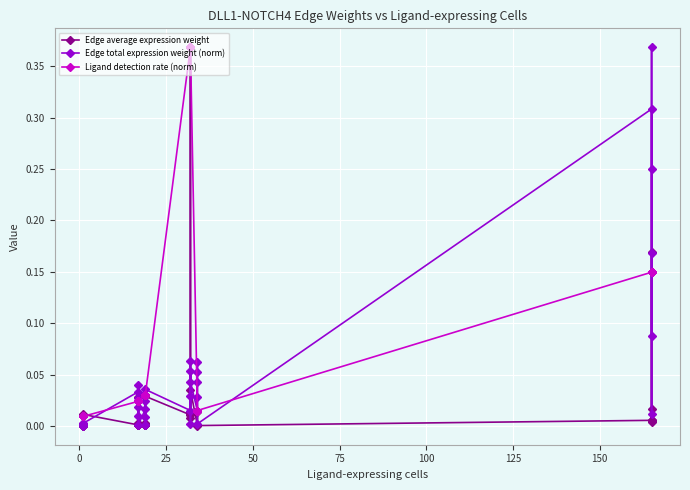

What are all the series names shown in the legend?

Edge average expression weight, Edge total expression weight (norm), Ligand detection rate (norm)